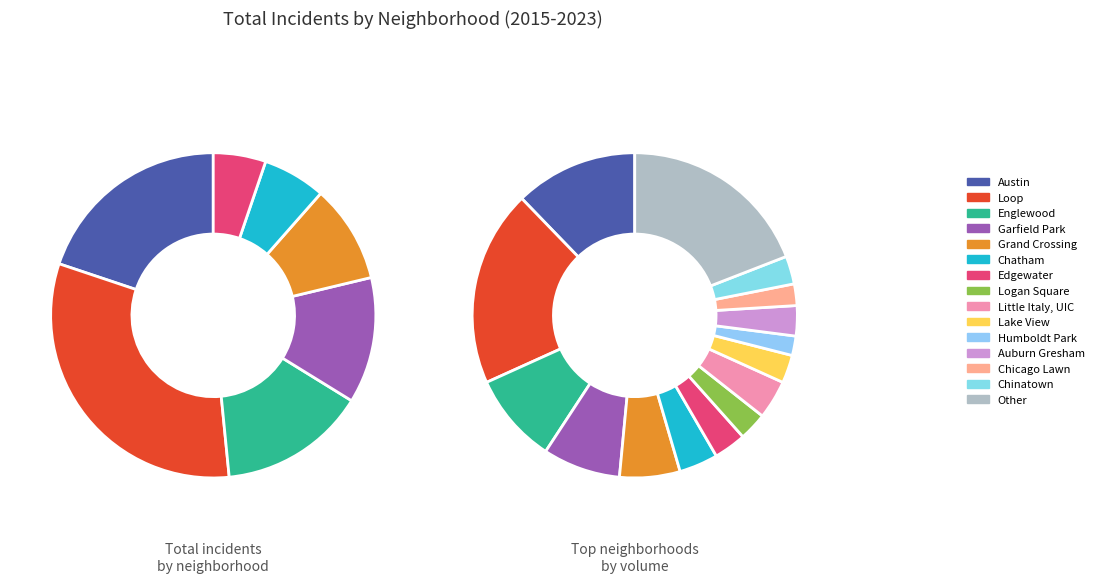

How many segments does this pie chart have?

15